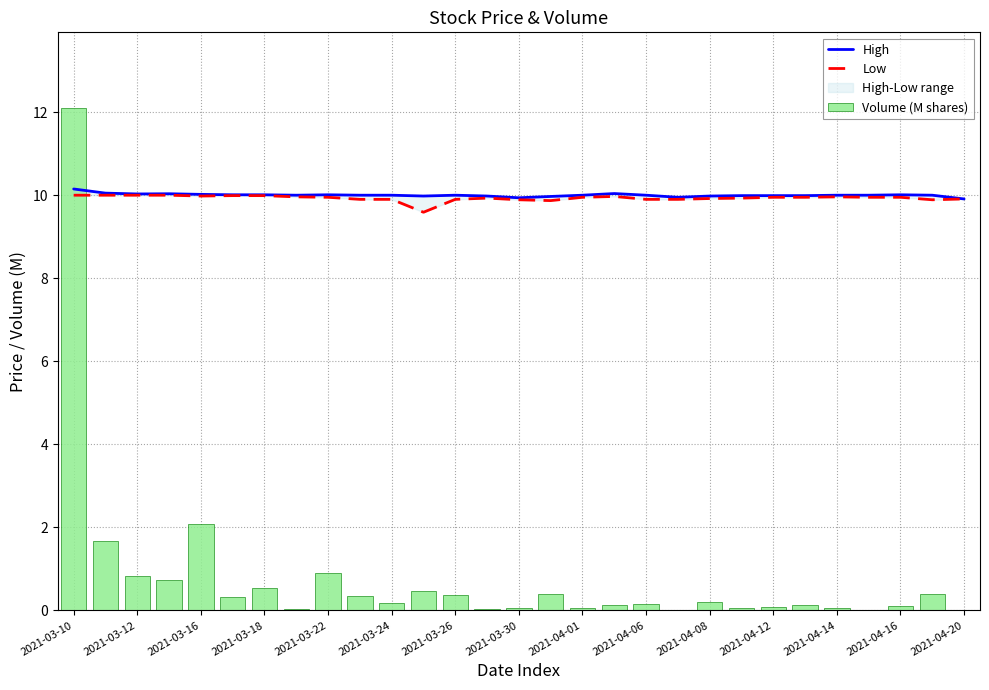

Reading left to right, list all the values displayed in this chart.

High: 10.1	10.1	10.0	10.0	10.0	10.0	10.0	10.0	10.0	10.0	10.0	10.0	10.0	10.0	9.9	10.0	10.0	10.0	10.0	9.9	10.0	10.0	10.0	10.0	10.0	10.0	10.0	10.0	9.9
Low: 10.0	10.0	10.0	10.0	10.0	10.0	10.0	10.0	9.9	9.9	9.9	9.6	9.9	9.9	9.9	9.9	9.9	10.0	9.9	9.9	9.9	9.9	9.9	9.9	10.0	9.9	9.9	9.9	9.9
Volume (M shares): 12.1	1.7	0.8	0.7	2.1	0.3	0.5	0.0	0.9	0.3	0.2	0.5	0.4	0.0	0.1	0.4	0.0	0.1	0.2	0.0	0.2	0.0	0.1	0.1	0.1	0.0	0.1	0.4	0.0